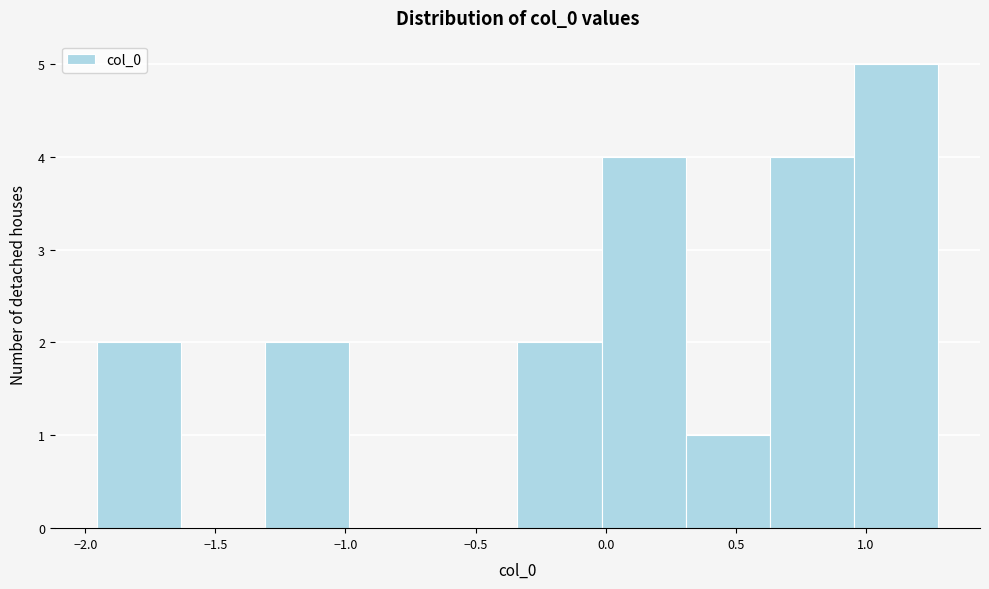

Reading left to right, list every bar in this chart as the range it spans on the x-axis followed by its height. Neither the bar edges nor the heights are printed on the chart, so give them approximately, as read against the axes.

-1.95 to -1.65: 2
-1.65 to -1.30: 0
-1.30 to -1.00: 2
-1.00 to -0.65: 0
-0.65 to -0.35: 0
-0.35 to 0.00: 2
0.00 to 0.30: 4
0.30 to 0.65: 1
0.65 to 0.95: 4
0.95 to 1.30: 5